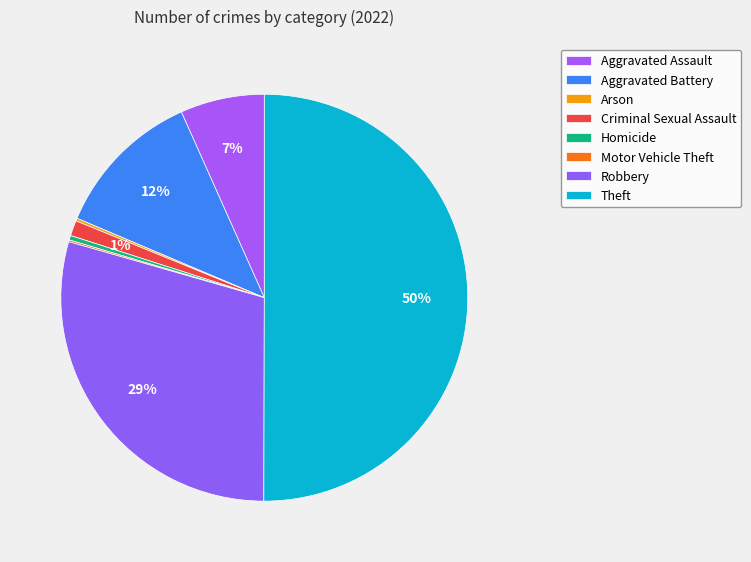

Which slice is the smallest?

Motor Vehicle Theft